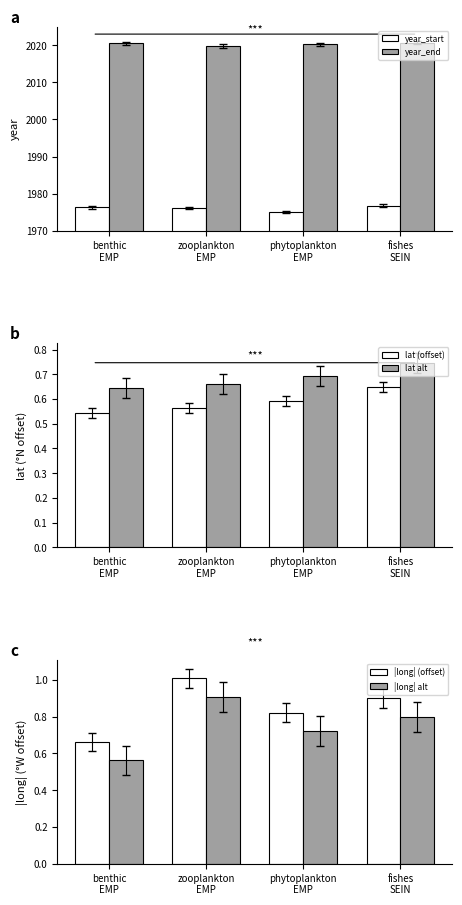

What is the label of the 4th bar from the right?

benthic
EMP